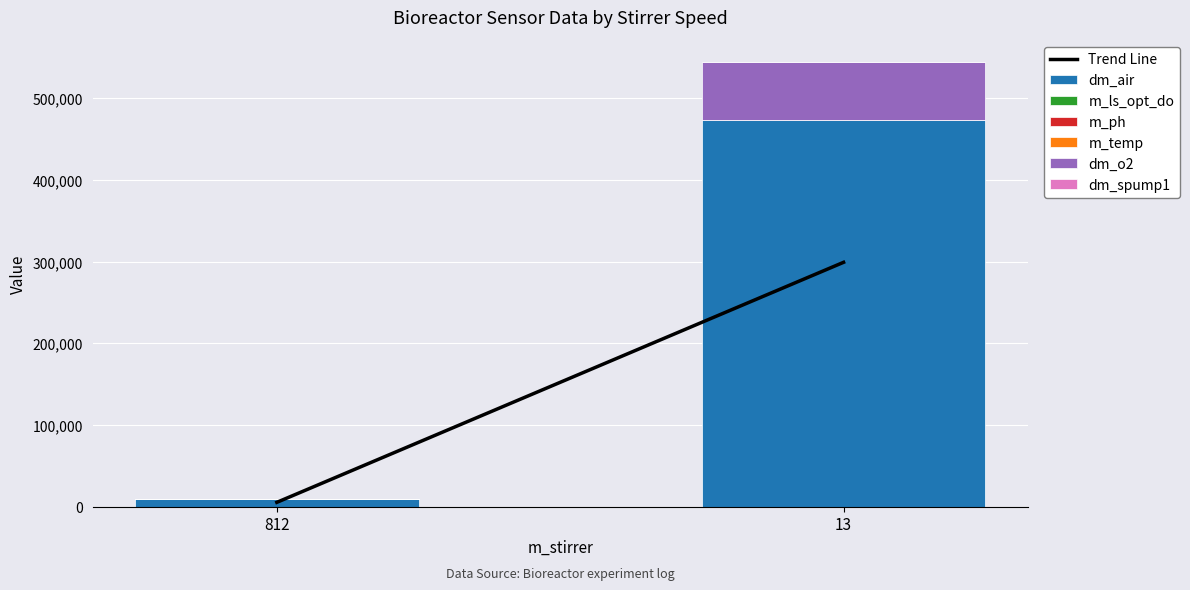

The dm_air series shows 10121.3 at 812. True or false?

True